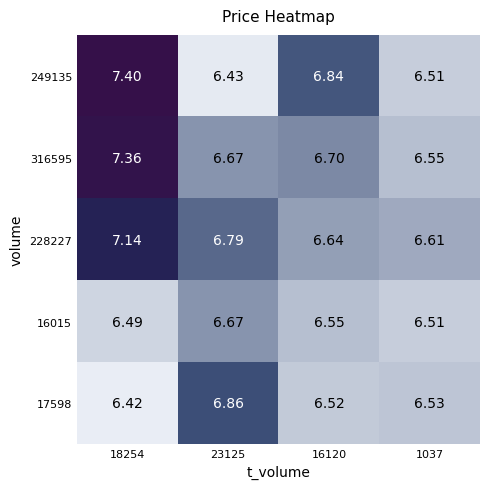

Is the value of 228227 at 1037 greater than the value of 316595 at 16120?

No